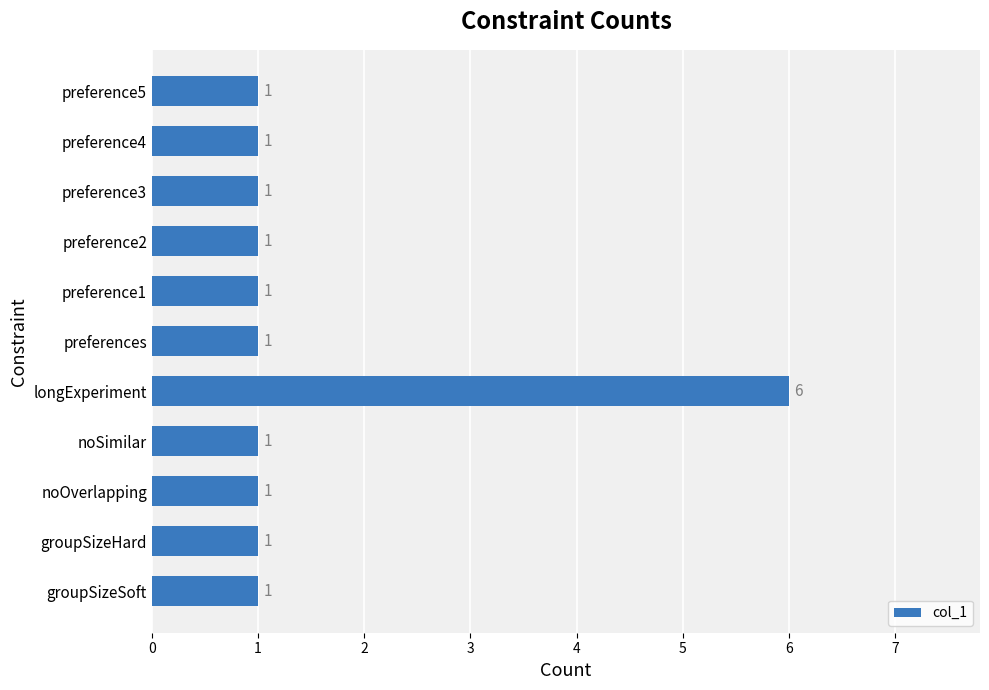

Reading bottom to top, list all the values displayed in this chart.

groupSizeSoft=1	groupSizeHard=1	noOverlapping=1	noSimilar=1	longExperiment=6	preferences=1	preference1=1	preference2=1	preference3=1	preference4=1	preference5=1